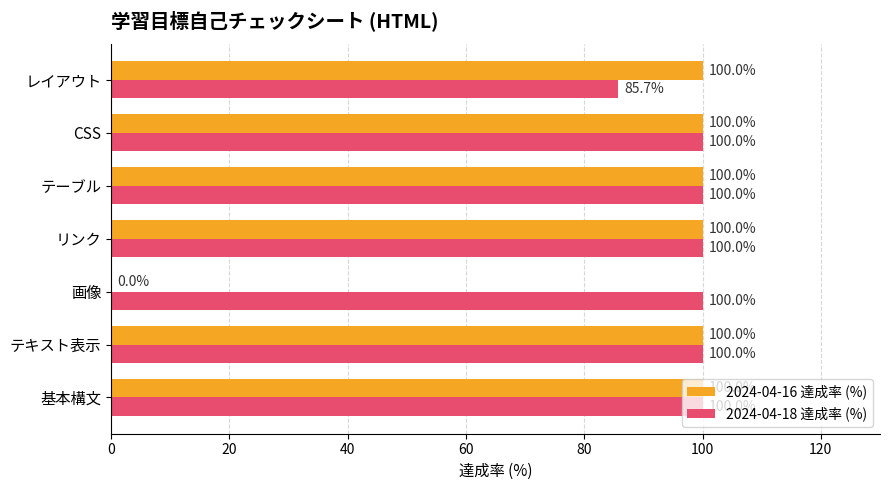

The 2024-04-16 達成率 (%) series shows 146.1 at 基本構文. True or false?

False